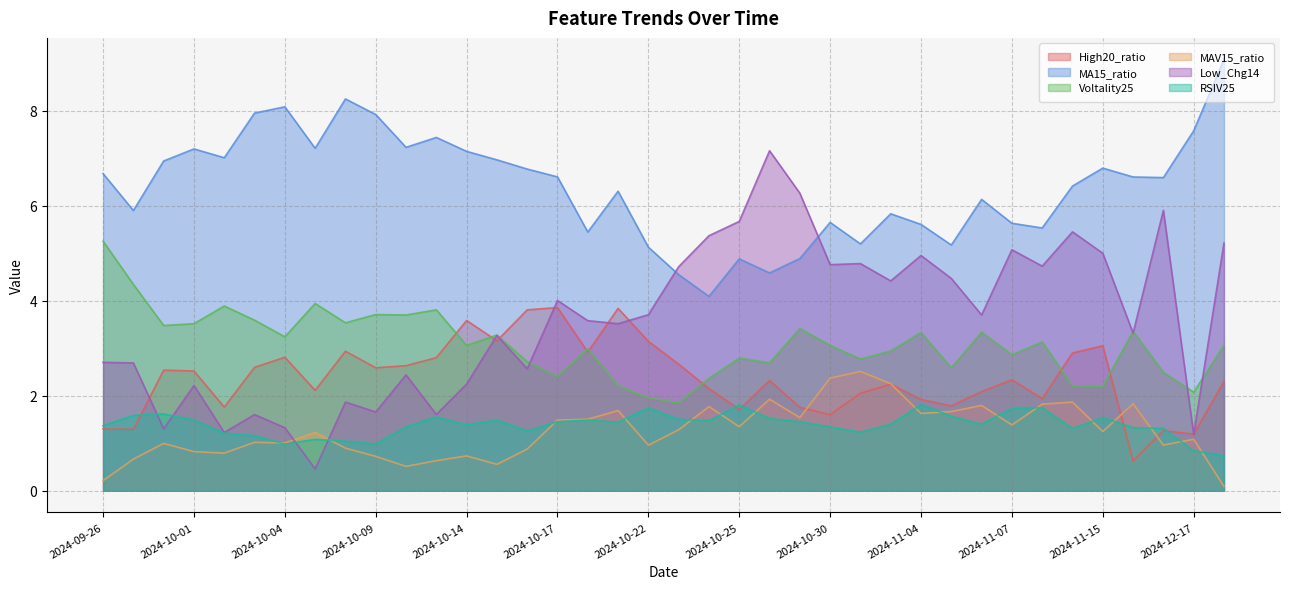

Reading right to left, what are all the values shown in this chart?

High20_ratio: 2.3	1.2	1.3	0.6	3.1	2.9	1.9	2.3	2.1	1.8	1.9	2.2	2.1	1.6	1.8	2.3	1.7	2.2	2.7	3.1	3.8	2.9	3.9	3.8	3.2	3.6	2.8	2.6	2.6	2.9	2.1	2.8	2.6	1.8	2.5	2.5	1.3	1.3
MA15_ratio: 9.1	7.6	6.6	6.6	6.8	6.4	5.5	5.6	6.1	5.2	5.6	5.8	5.2	5.7	4.9	4.6	4.9	4.1	4.6	5.1	6.3	5.4	6.6	6.8	7.0	7.1	7.4	7.2	7.9	8.3	7.2	8.1	8.0	7.0	7.2	6.9	5.9	6.7
Voltality25: 3.1	2.1	2.5	3.4	2.2	2.2	3.1	2.9	3.3	2.6	3.3	2.9	2.8	3.1	3.4	2.7	2.8	2.4	1.9	2.0	2.2	3.0	2.4	2.7	3.3	3.1	3.8	3.7	3.7	3.5	3.9	3.2	3.6	3.9	3.5	3.5	4.3	5.3
MAV15_ratio: 0.1	1.1	1.0	1.8	1.2	1.9	1.8	1.4	1.8	1.7	1.6	2.3	2.5	2.4	1.5	1.9	1.3	1.8	1.3	1.0	1.7	1.5	1.5	0.9	0.6	0.7	0.6	0.5	0.7	0.9	1.2	1.0	1.0	0.8	0.8	1.0	0.7	0.2
Low_Chg14: 5.2	1.2	5.9	3.3	5.0	5.5	4.7	5.1	3.7	4.5	5.0	4.4	4.8	4.8	6.3	7.2	5.7	5.4	4.7	3.7	3.5	3.6	4.0	2.6	3.3	2.2	1.6	2.4	1.7	1.9	0.5	1.3	1.6	1.2	2.2	1.3	2.7	2.7
RSIV25: 0.7	0.8	1.3	1.3	1.5	1.3	1.7	1.7	1.4	1.6	1.8	1.4	1.2	1.3	1.5	1.5	1.8	1.5	1.5	1.7	1.4	1.5	1.5	1.3	1.5	1.4	1.6	1.3	1.0	1.0	1.1	1.0	1.2	1.2	1.5	1.6	1.6	1.4